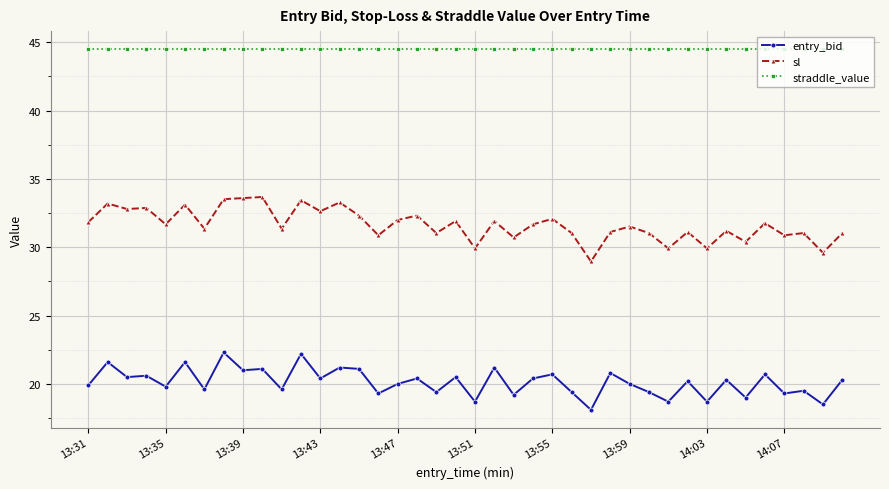

What is the value of the straddle_value point at the 26th from the left?

44.5